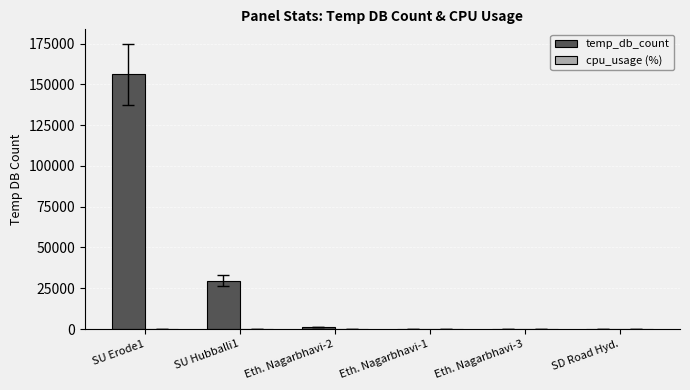

Between SU Erode1 and SU Hubballi1, which series saw the biggest shift?

temp_db_count